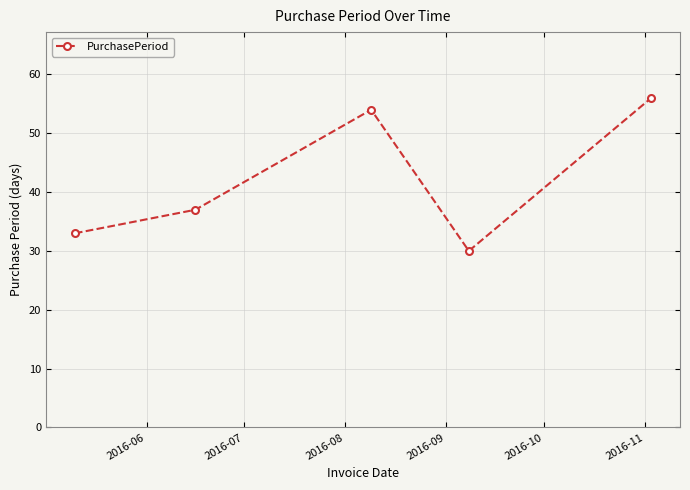

True or false: the data has more than 2 interior local peaks.

False